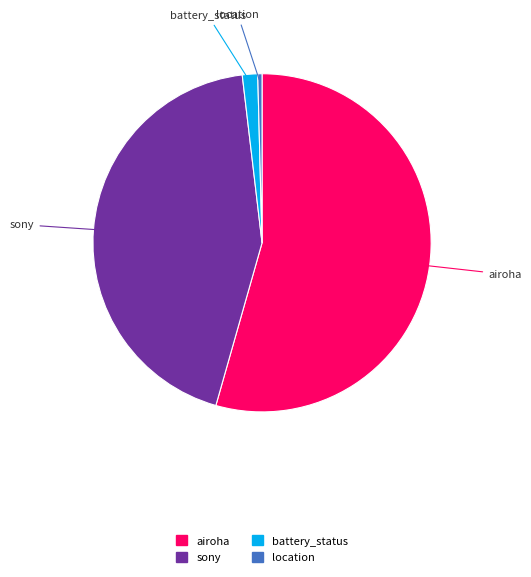

Does any single category account for the majority?

Yes